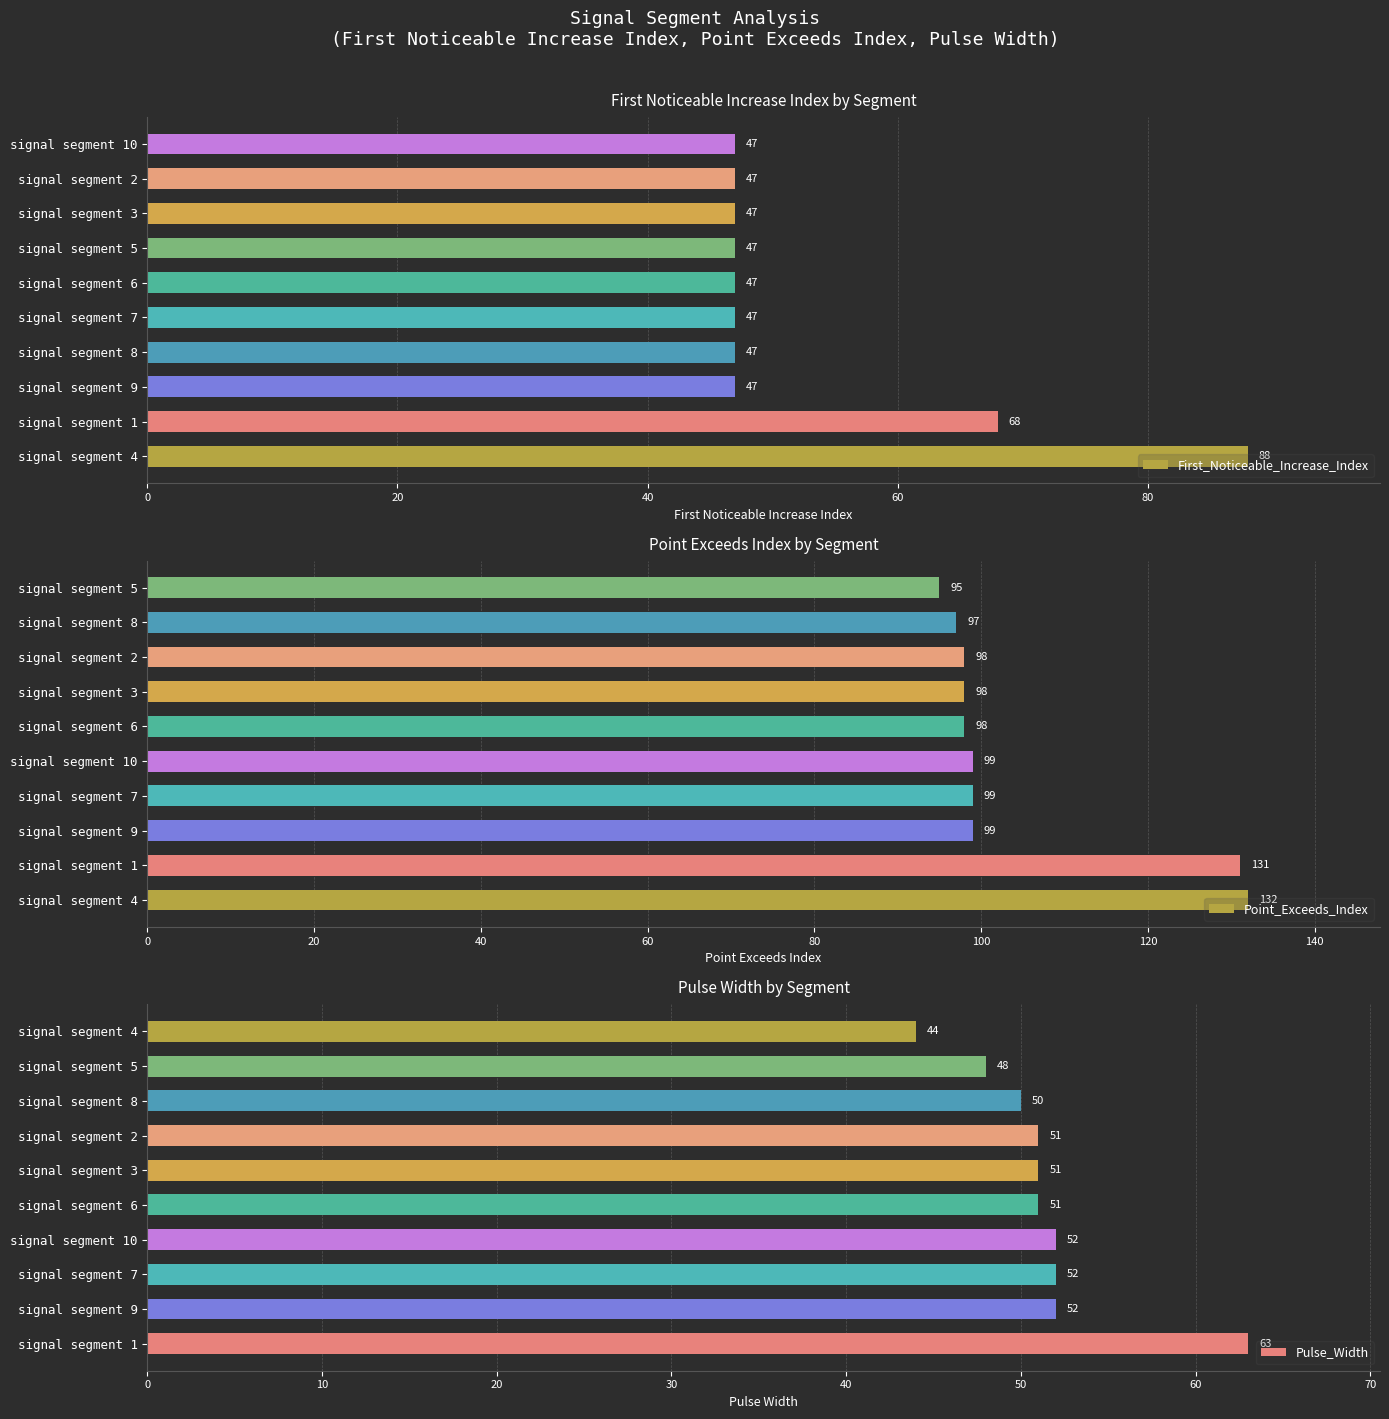

What is the difference between the maximum and minimum values in the Point_Exceeds_Index series?

37